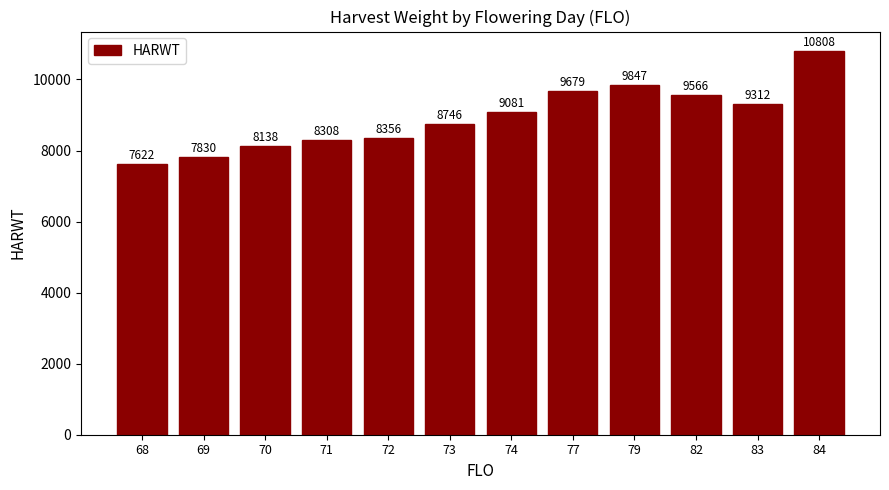

Rank the categories by value from lowest to highest.

68, 69, 70, 71, 72, 73, 74, 83, 82, 77, 79, 84